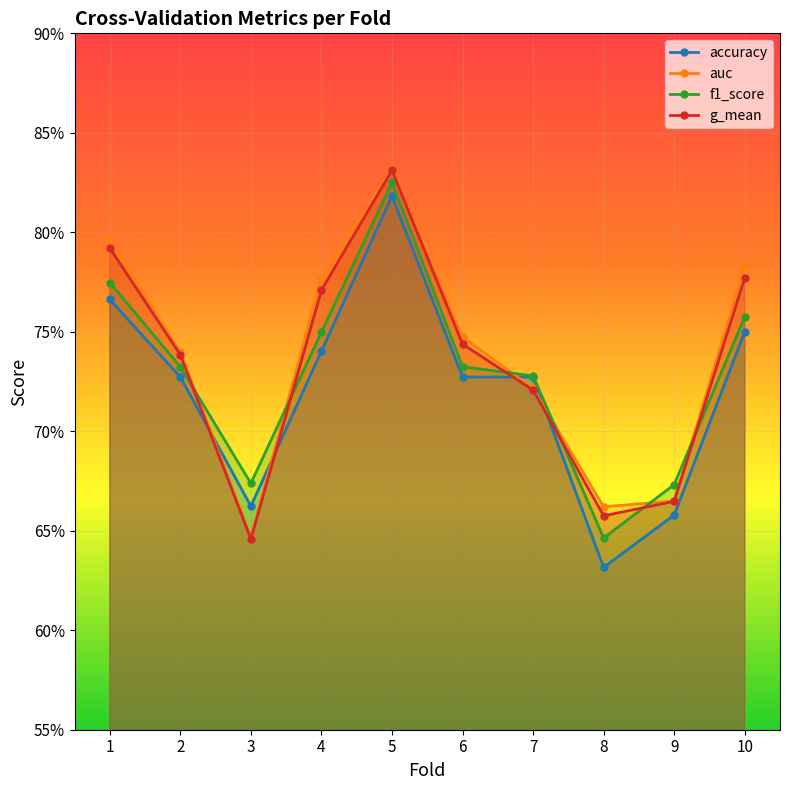

What are all the series names shown in the legend?

accuracy, auc, f1_score, g_mean